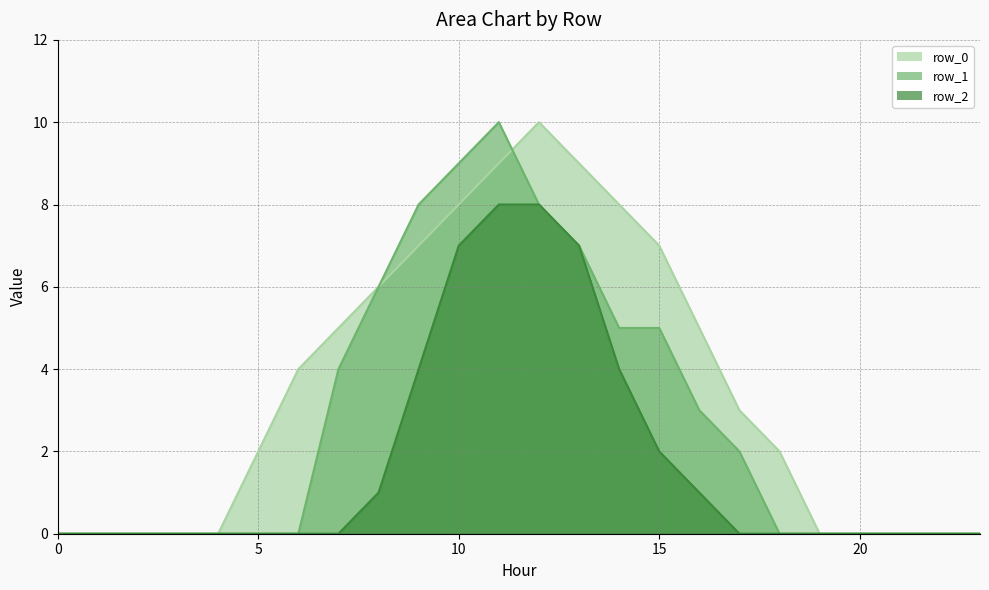

Which has a higher value, 23 or 15?

15